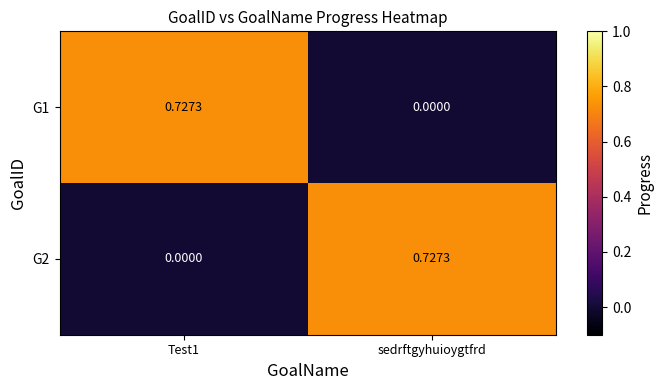

Which category has the lowest value in the G1 series?

sedrftgyhuioygtfrd